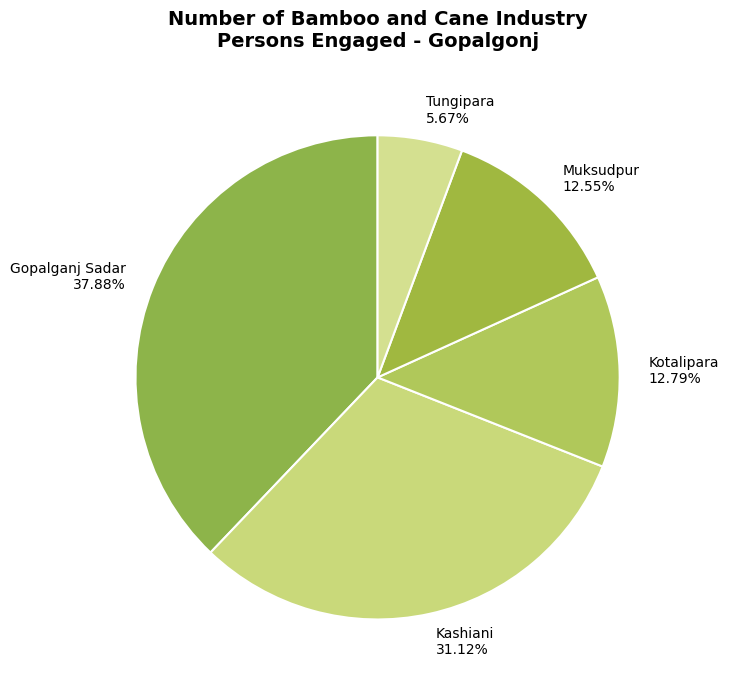

How many segments does this pie chart have?

5